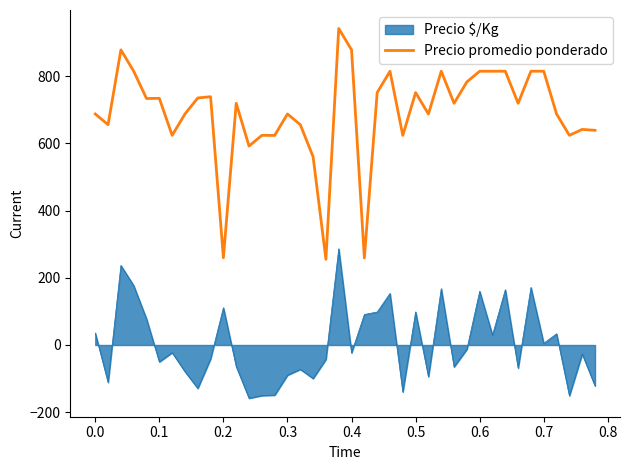

List the series in order of their peak value, highest first.

Precio promedio ponderado, Precio $/Kg